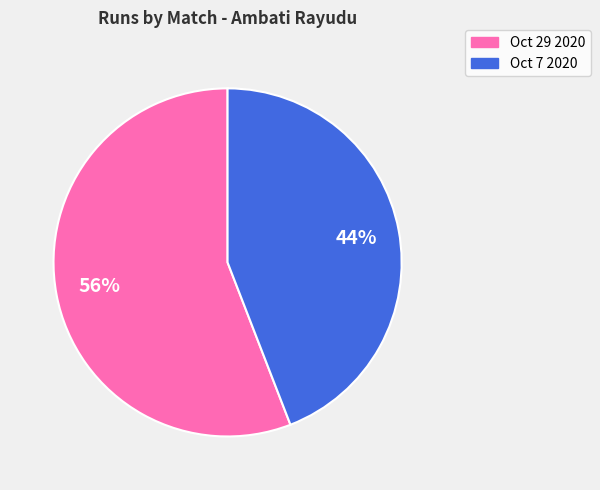

What percentage is the Oct 7 2020 slice, to the nearest percent?

44%